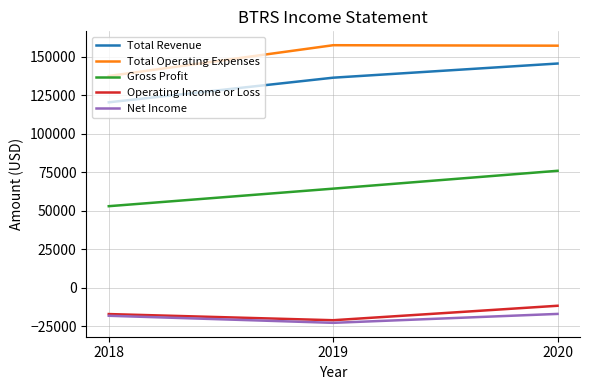

What is the difference between the maximum and minimum values in the Net Income series?

5800